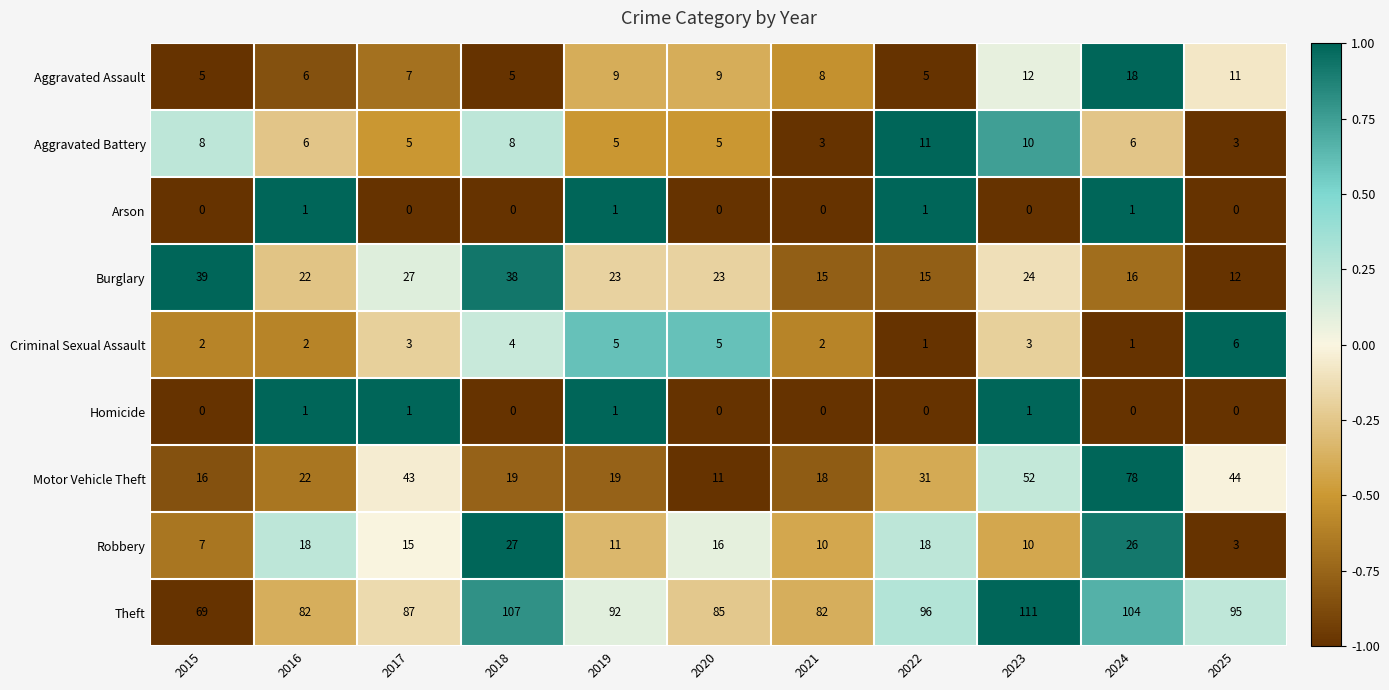

Where is Theft nearest to the value 90?

2019